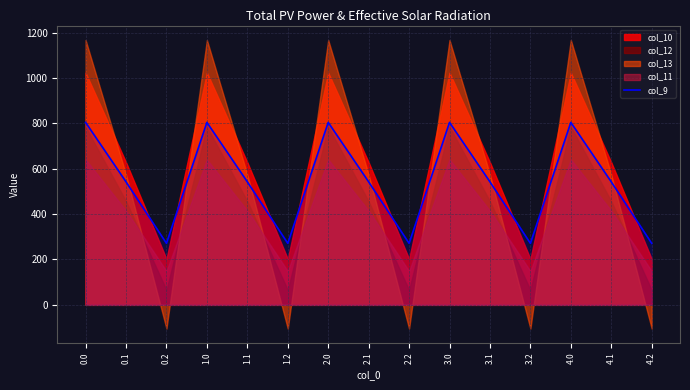

True or false: the data shows 371.3 at 0.2.

False